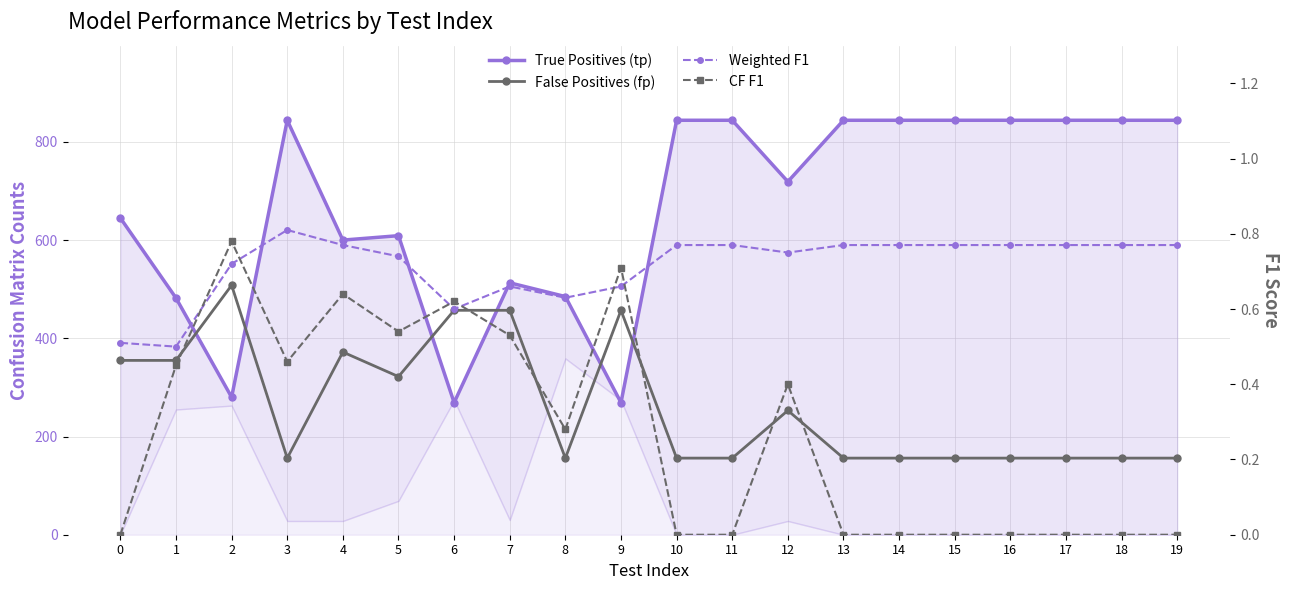

Which series has the largest total across all categories?

True Positives (tp)